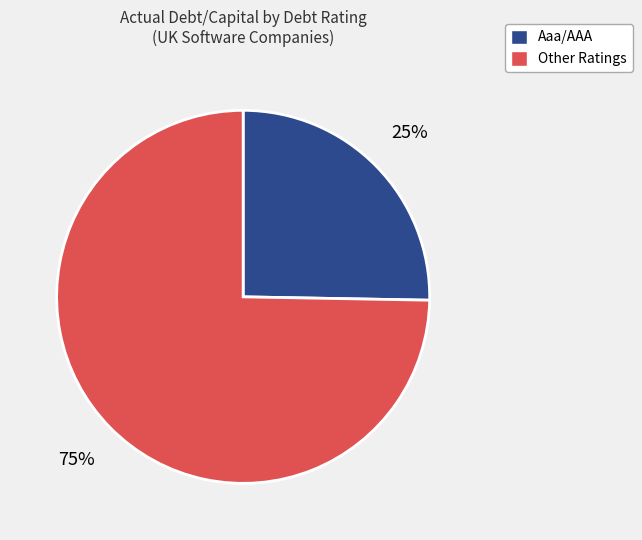

To the nearest percent, what is the average slice percentage?

50%